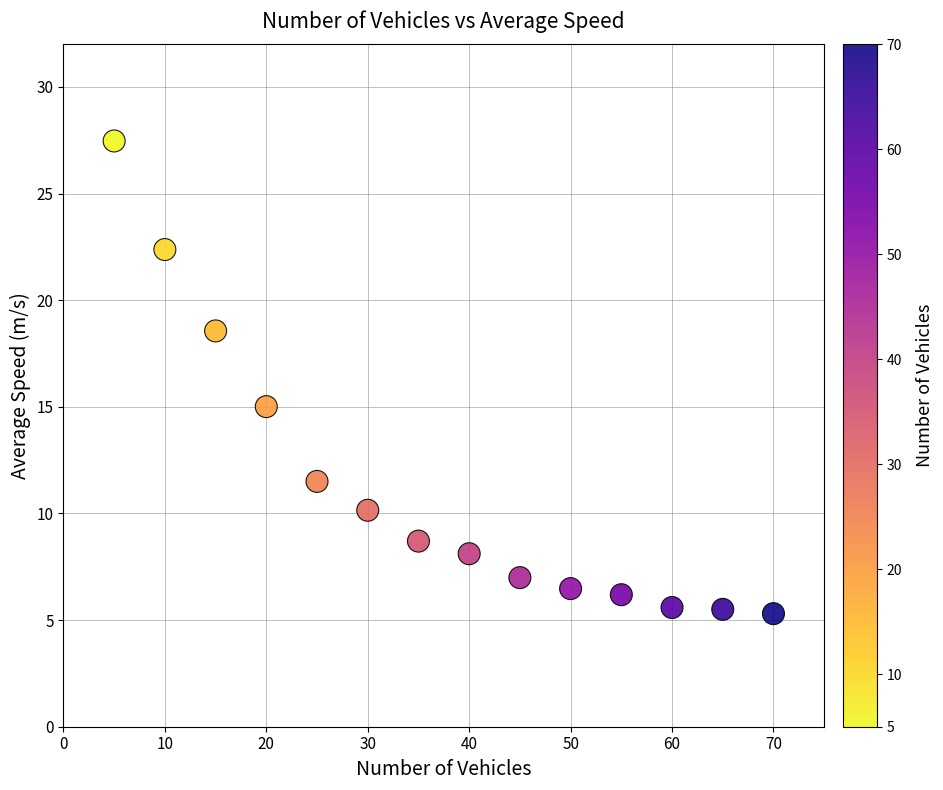

What Y value in the scatter plot is closest to 16?

15.0